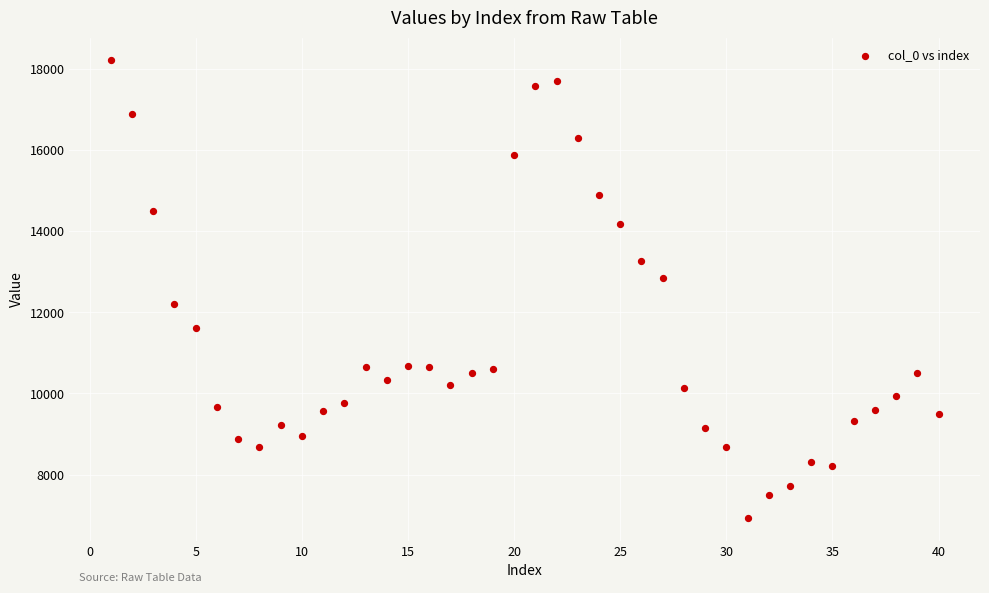

What is the range of X values (max minus min)?

39.0